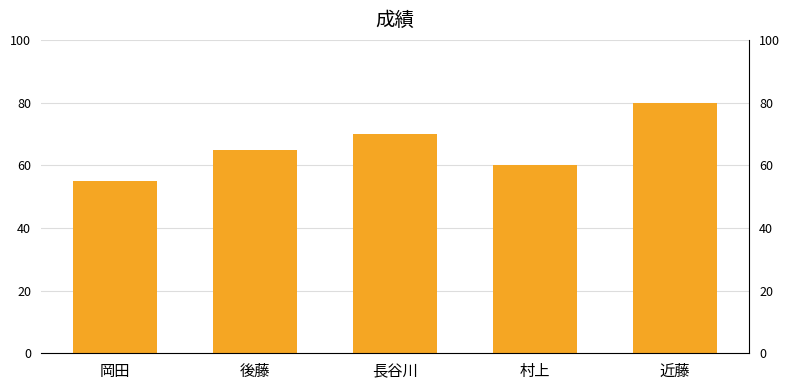

Does the chart contain stacked bars?

No